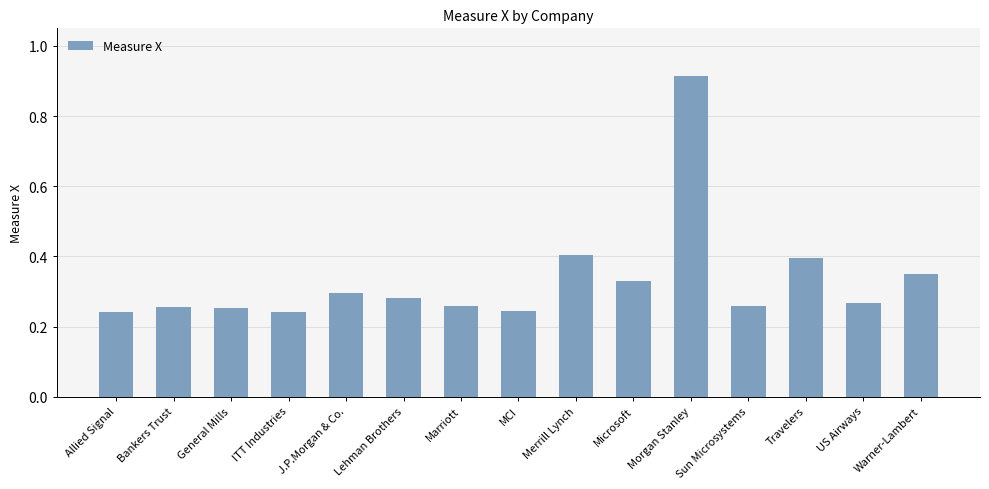

Are the bars grouped side by side (vs. stacked)?

No